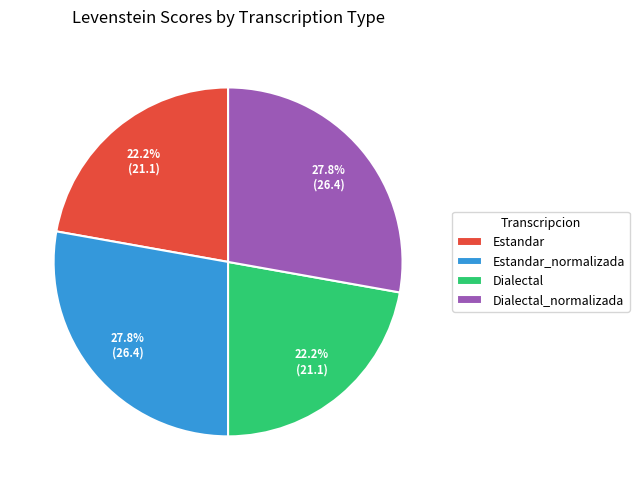

What percentage is the Dialectal_normalizada slice, to the nearest percent?

28%